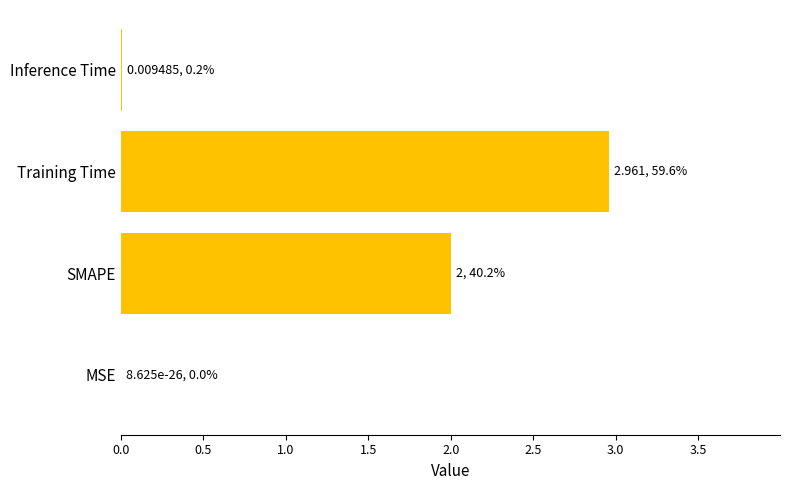

What is the sum of all values?

5.0